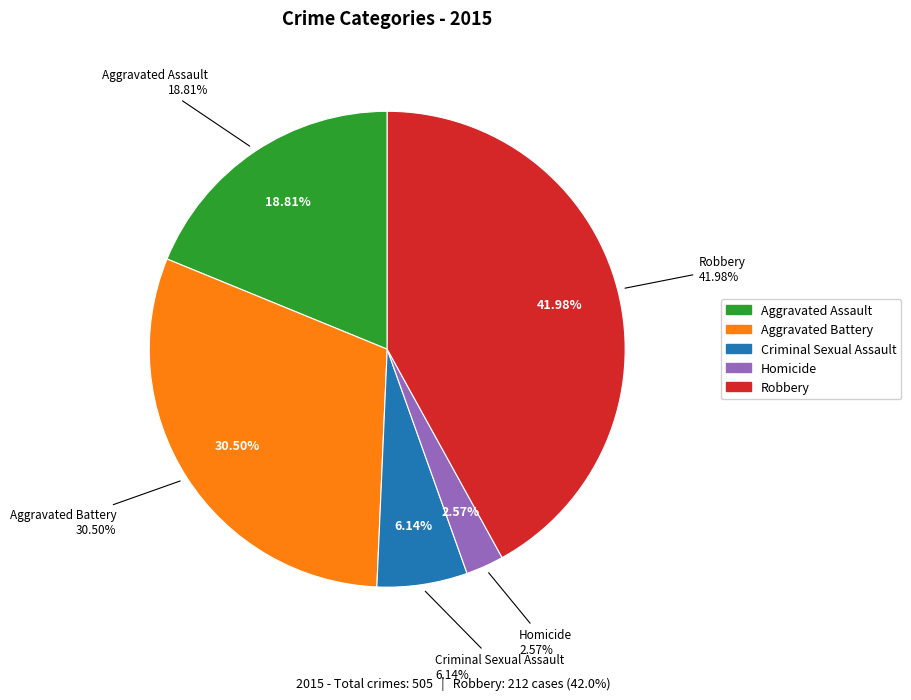

Rank the categories by value from lowest to highest.

Homicide, Criminal Sexual Assault, Aggravated Assault, Aggravated Battery, Robbery